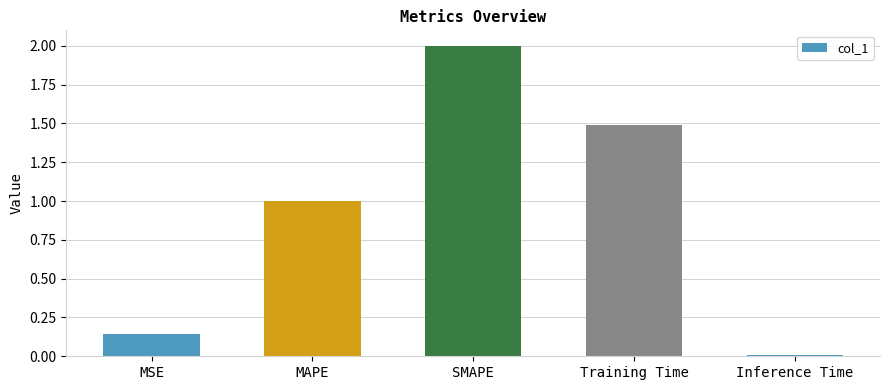

The chart shows a value of 0.0 at Inference Time. True or false?

True